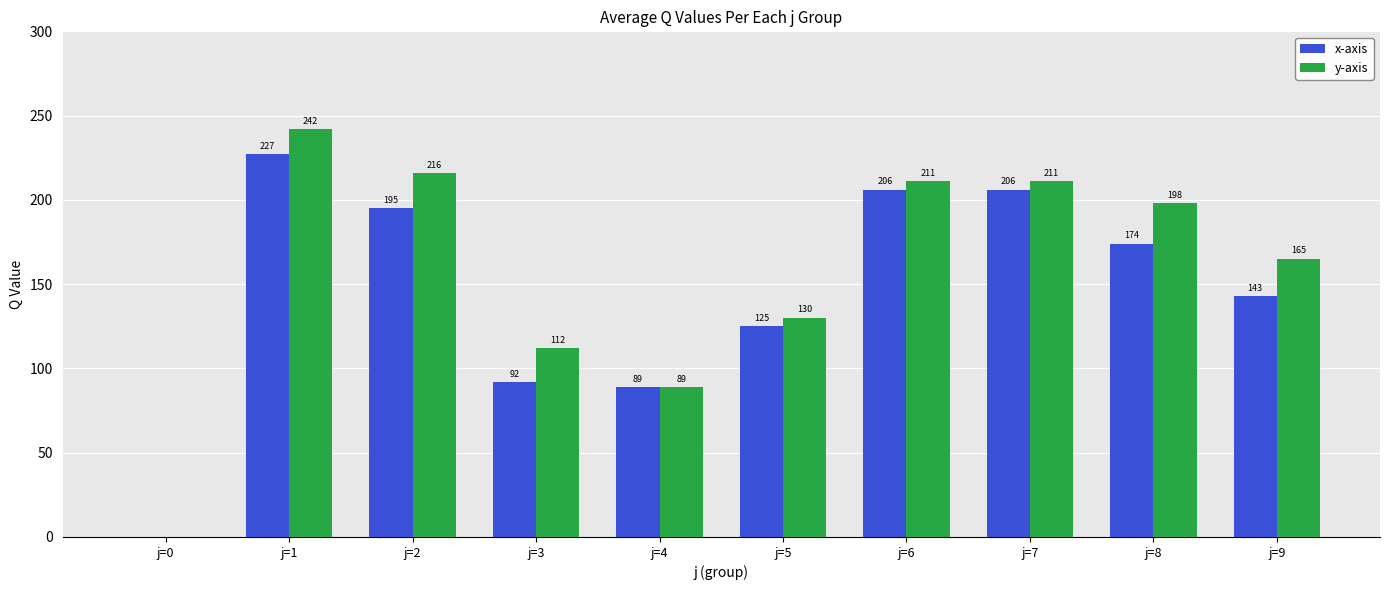

At which label does x-axis reach its peak?

j=1